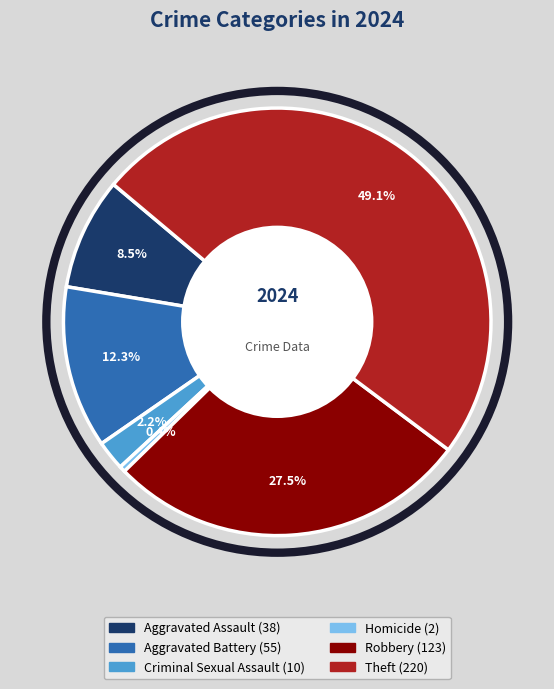

To the nearest percent, what is the difference between the Homicide and Aggravated Battery slice percentages?

12%